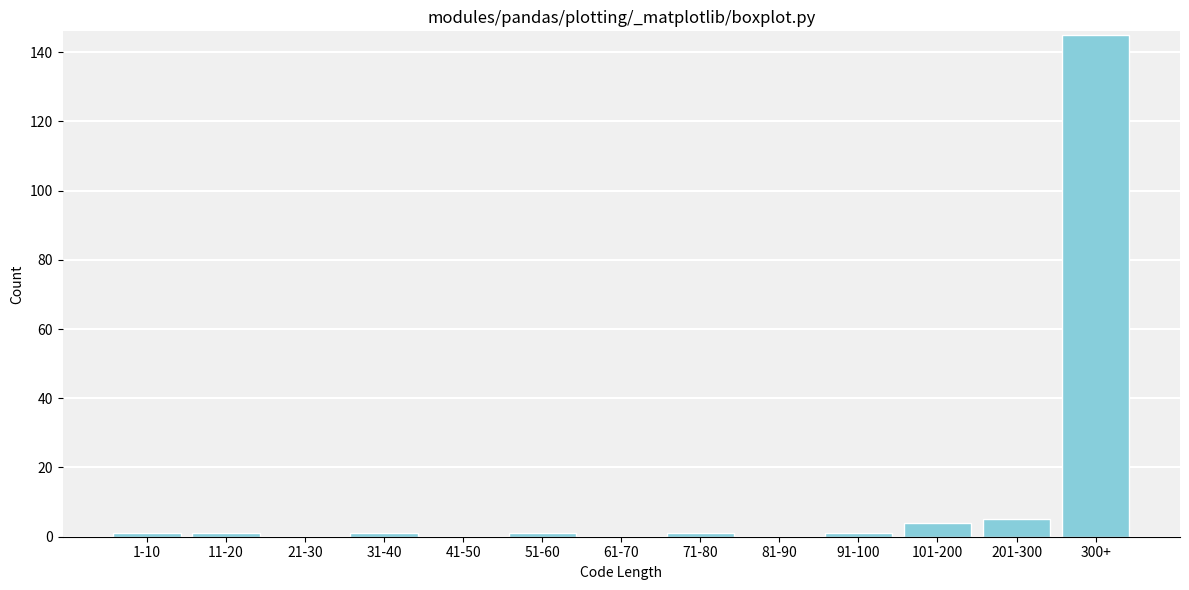

Reading left to right, transcribe all the data shown in this chart.

1-10=1	11-20=1	21-30=0	31-40=1	41-50=0	51-60=1	61-70=0	71-80=1	81-90=0	91-100=1	101-200=4	201-300=5	300+=145